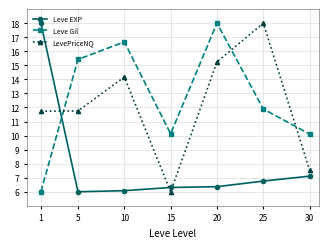

At 25, list the series in order from largest to smallest.

LevePriceNQ, Leve Gil, Leve EXP